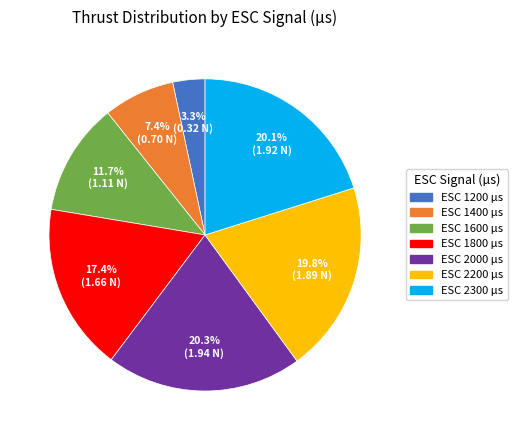

Which slice is the smallest?

ESC 1200 µs